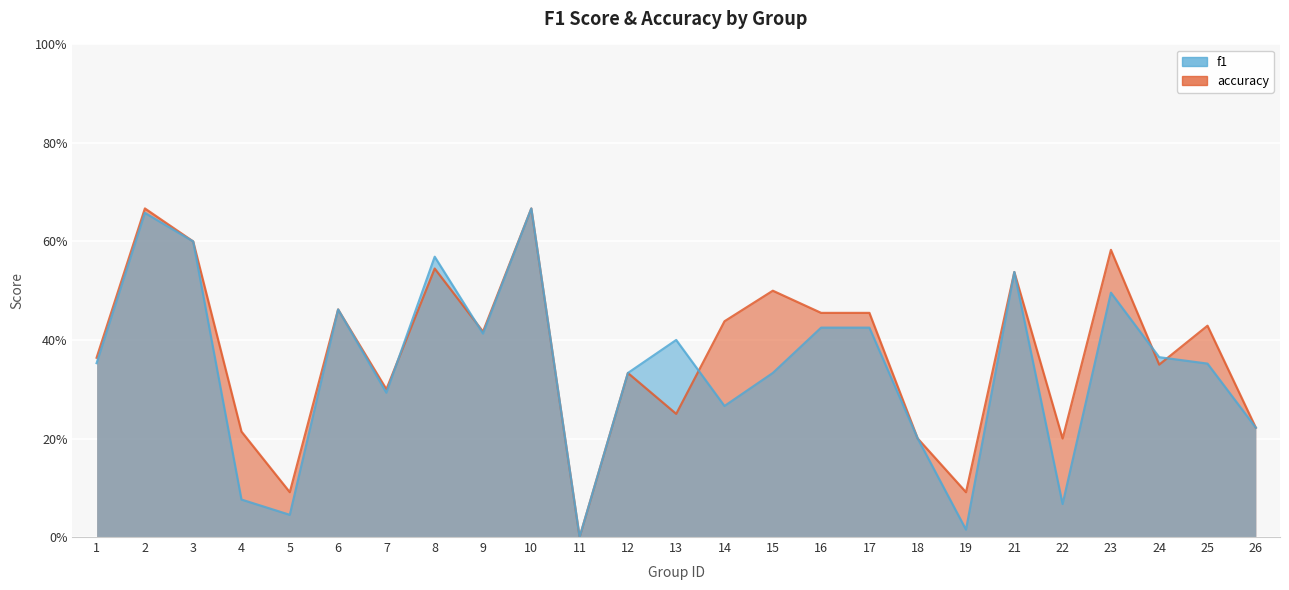

Which category has the highest value in the accuracy series?

2